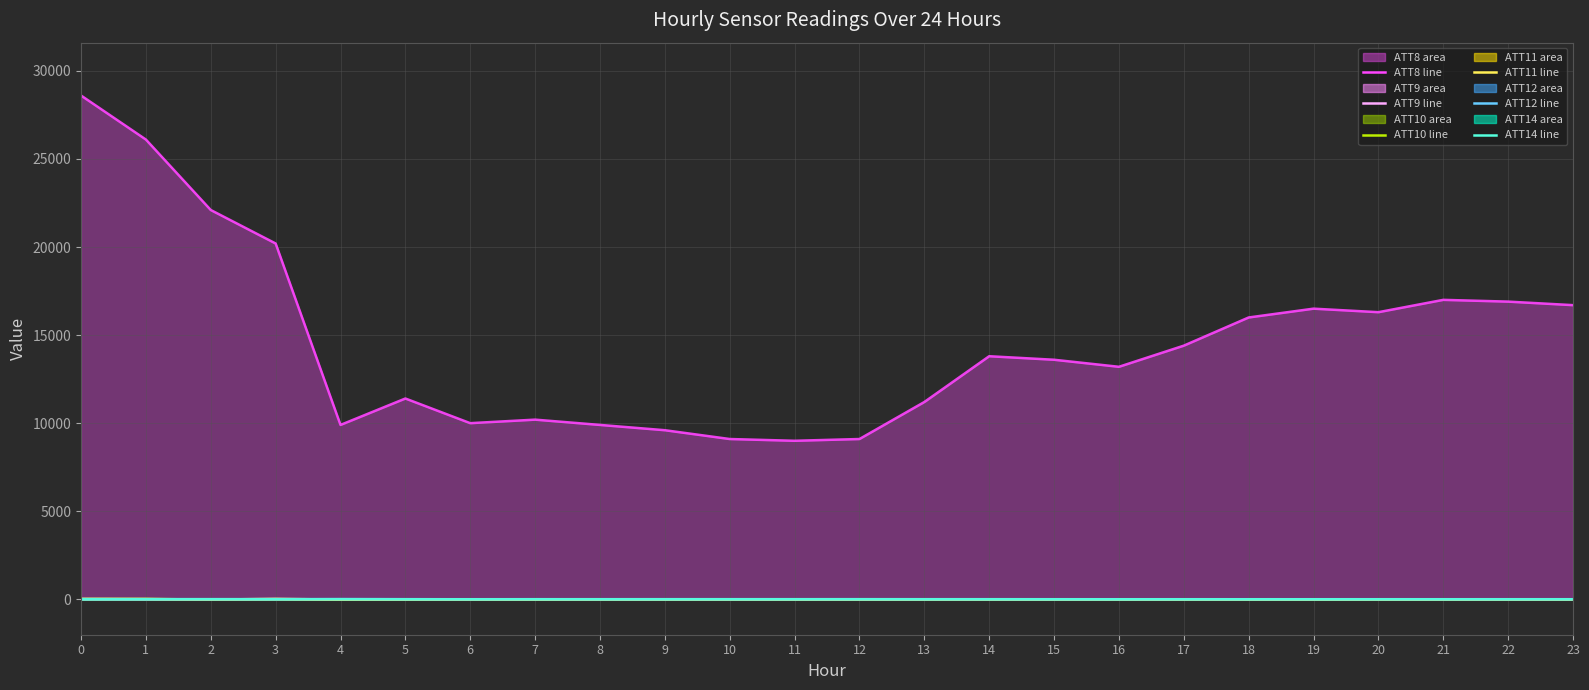

Which label corresponds to the smallest value in the chart?

2